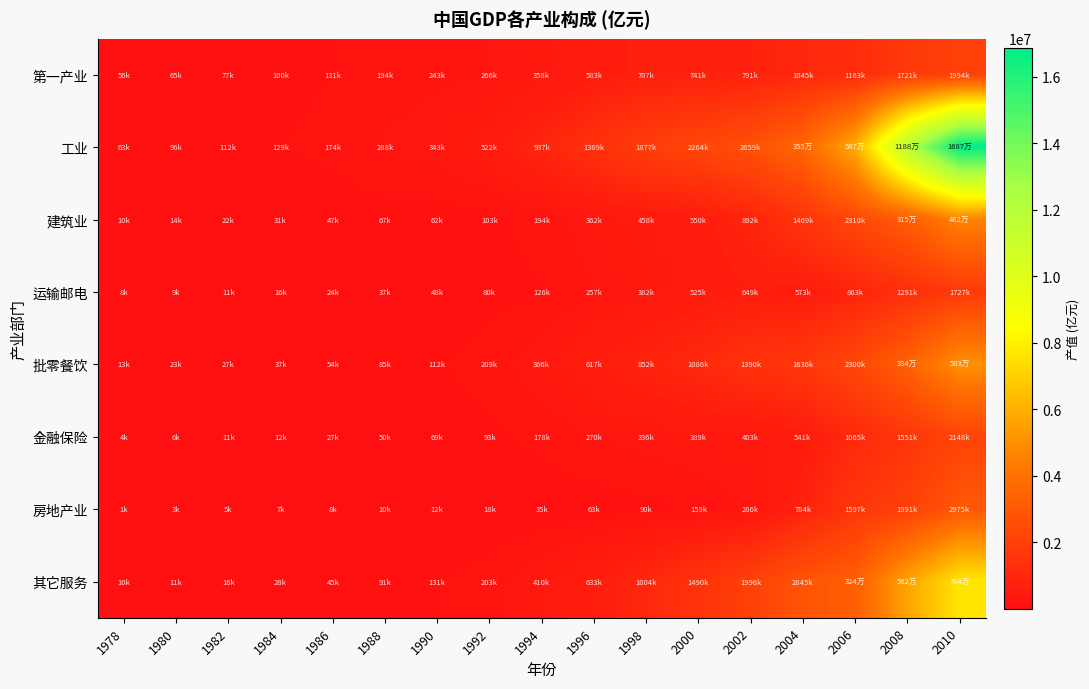

Count the number of categories in the chart.

17